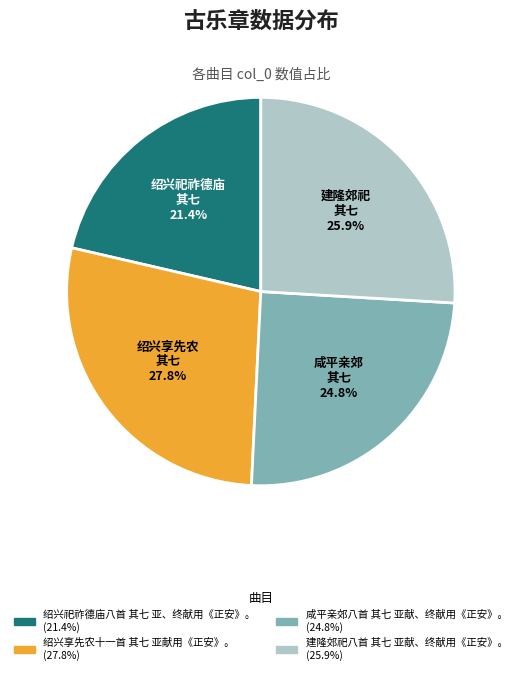

Which slice is the largest?

绍兴享先农十一首 其七 亚献用《正安》。